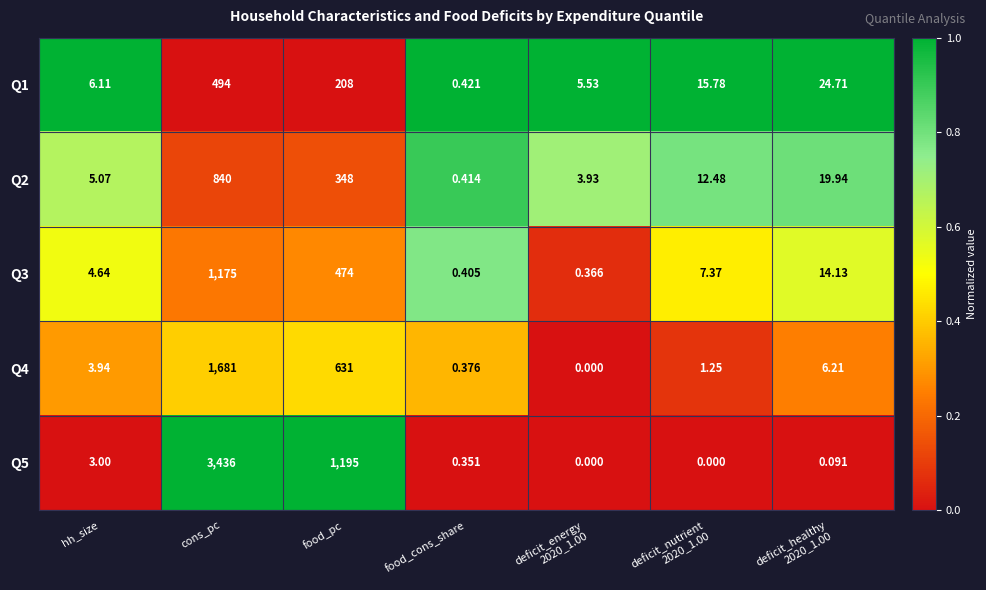

Which series changed the most between cons_pc and deficit_energy
2020_1.00?

Q5